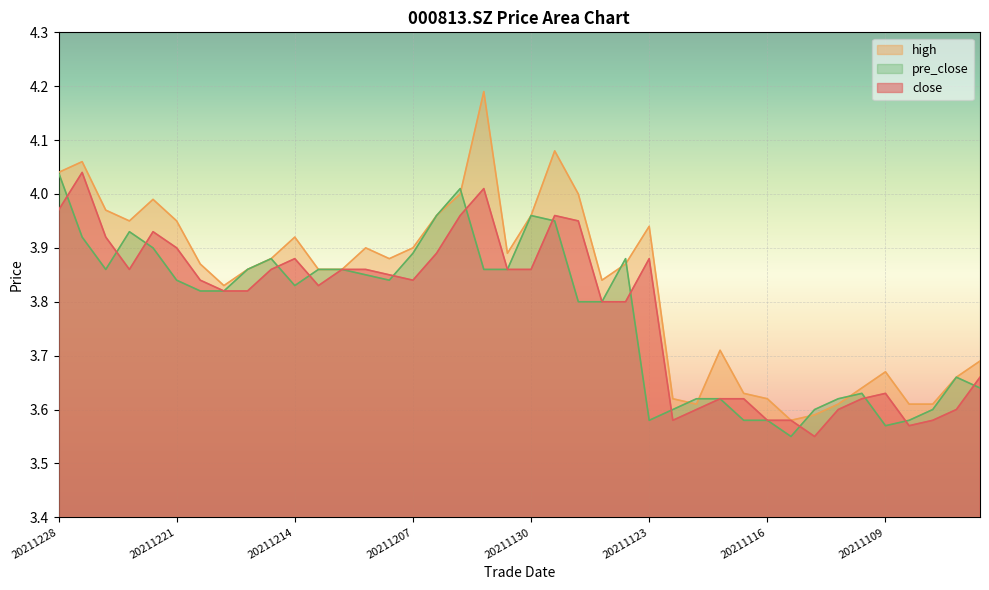

Between 20211208 and 20211123, which is larger?

20211123